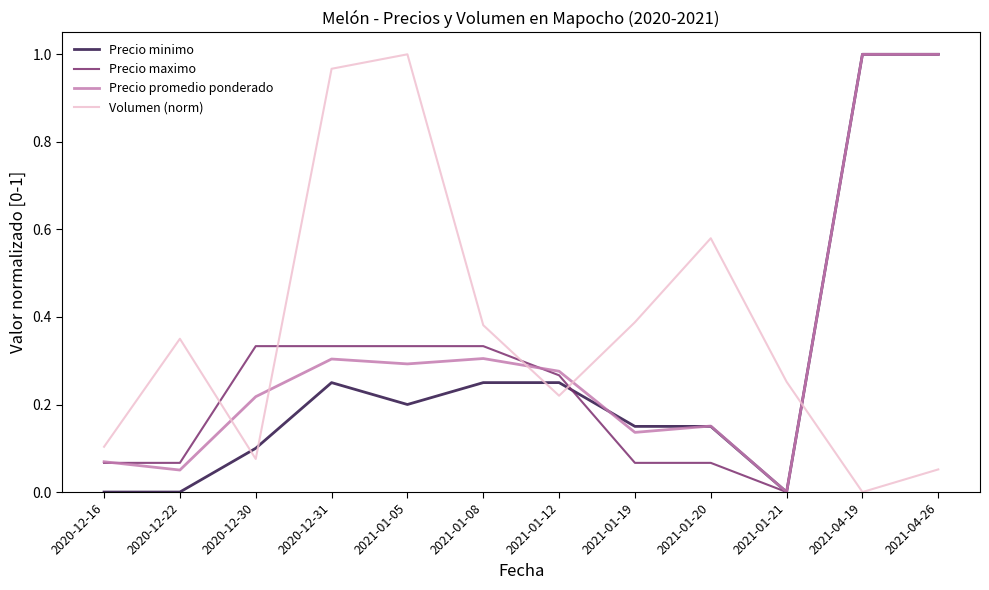

Between which two adjacent categories do Volumen (norm) and Precio maximo first intersect?

2020-12-22 and 2020-12-30